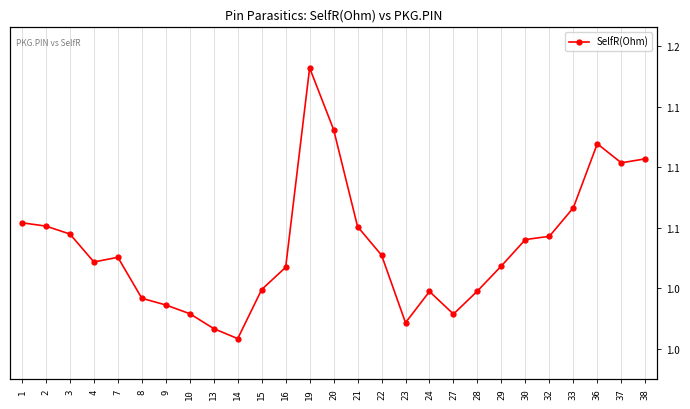

What is the difference between the second highest and second lowest values?

0.2